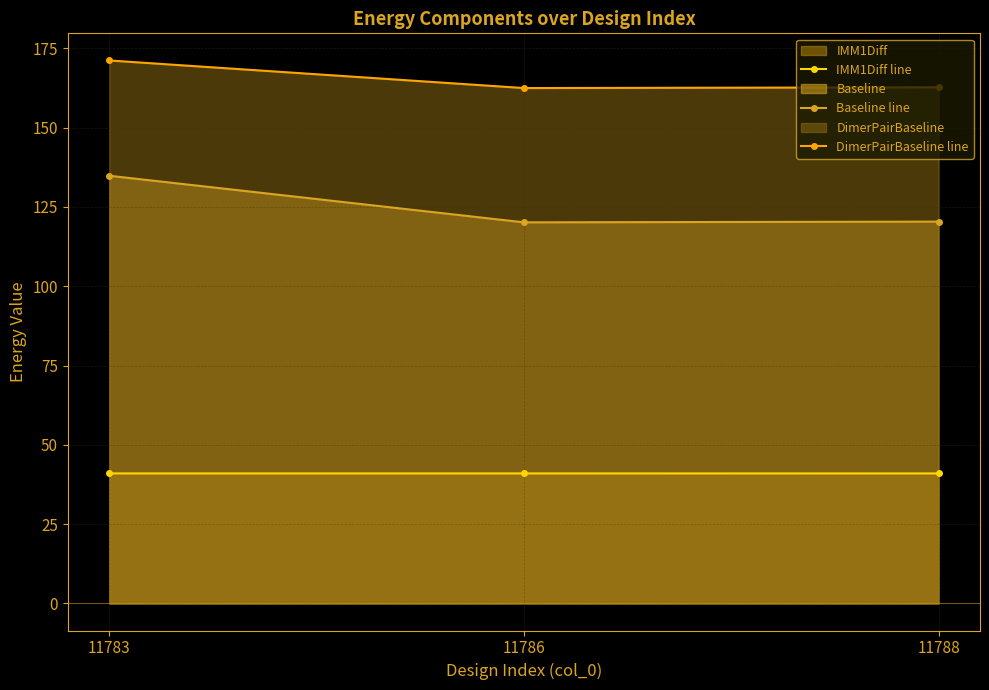

The value of DimerPairBaseline line at 11788 is 82.5. True or false?

False